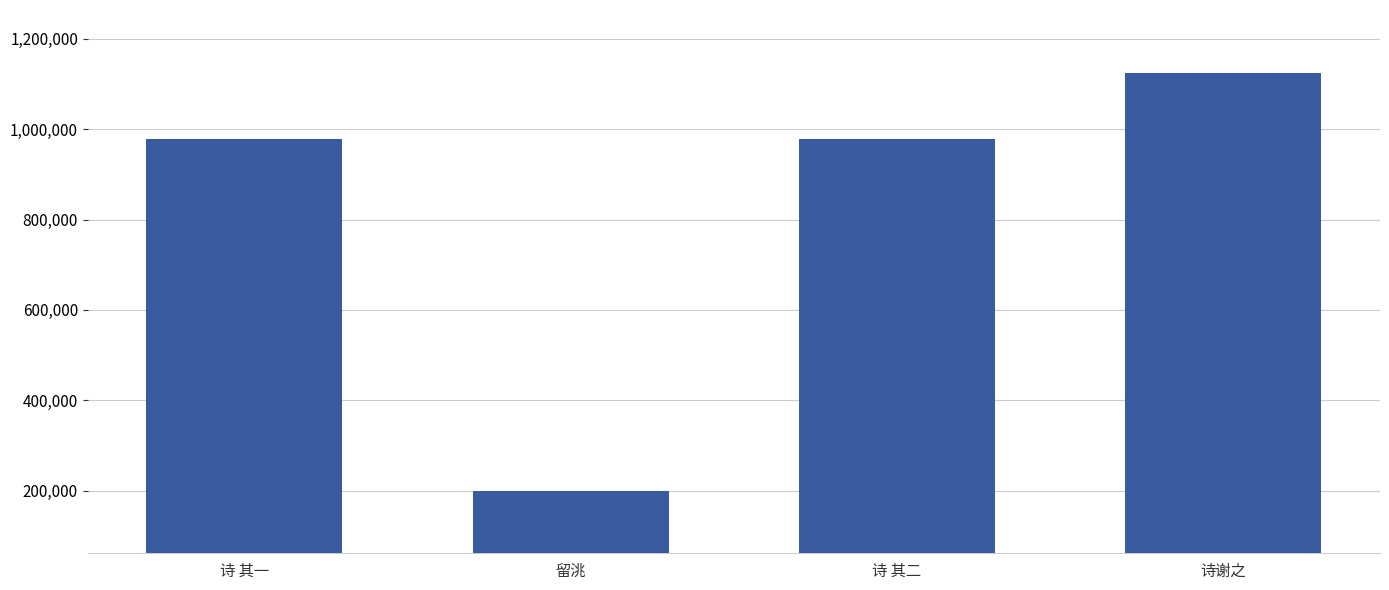

The chart shows a value of 1125027 at 诗谢之. True or false?

True